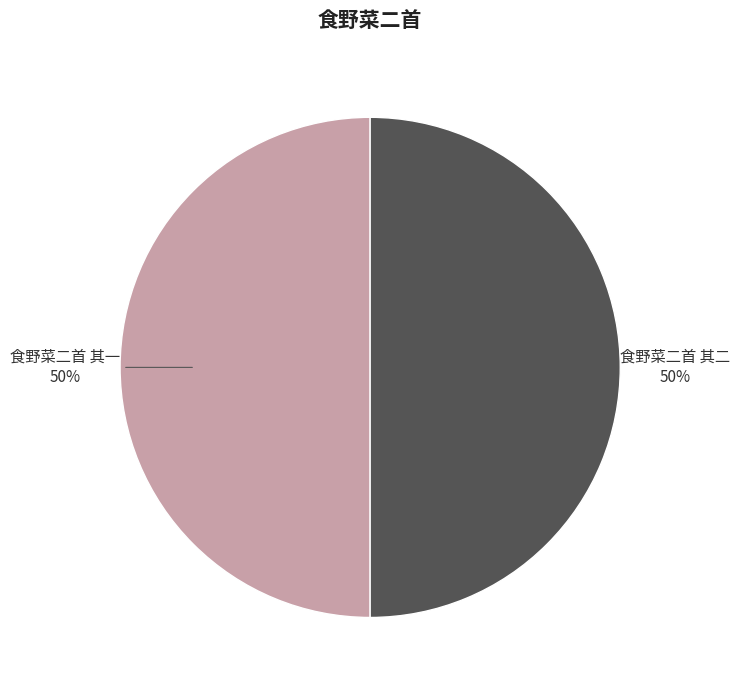

Do 食野菜二首 其二 and 食野菜二首 其一 together represent more than half of the pie?

Yes